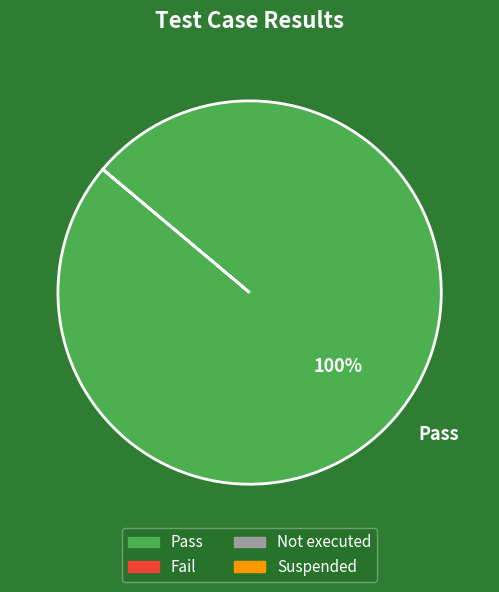

Rank the categories by value from highest to lowest.

Pass